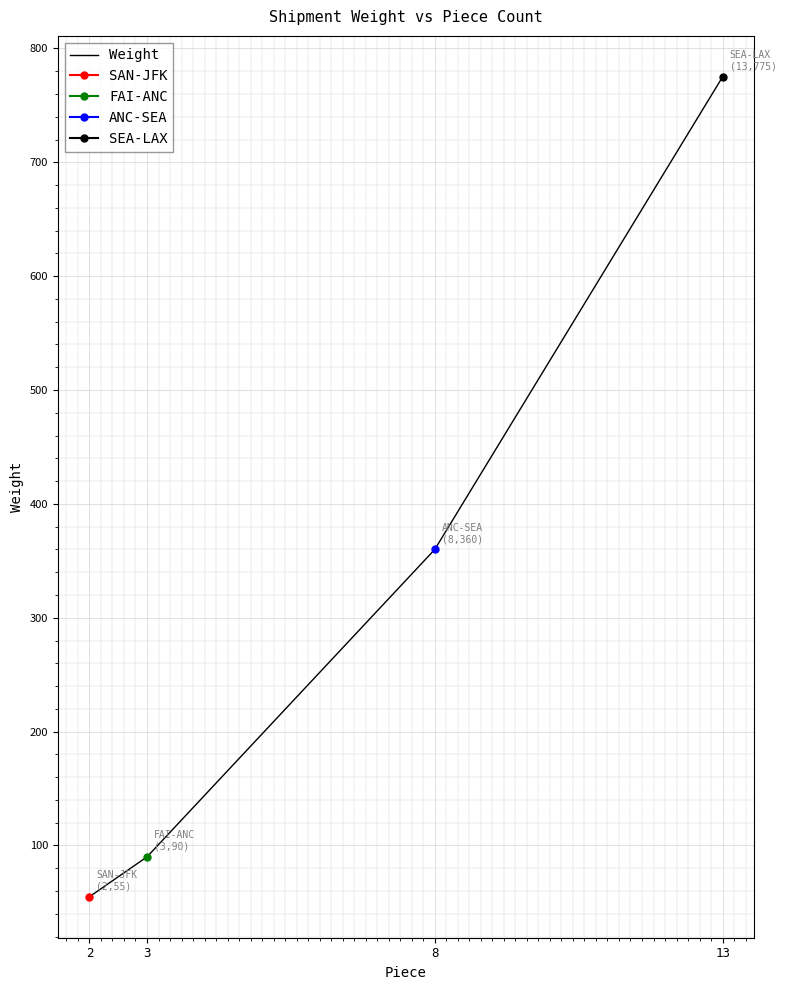

Which has a higher value, 13 or 8?

13